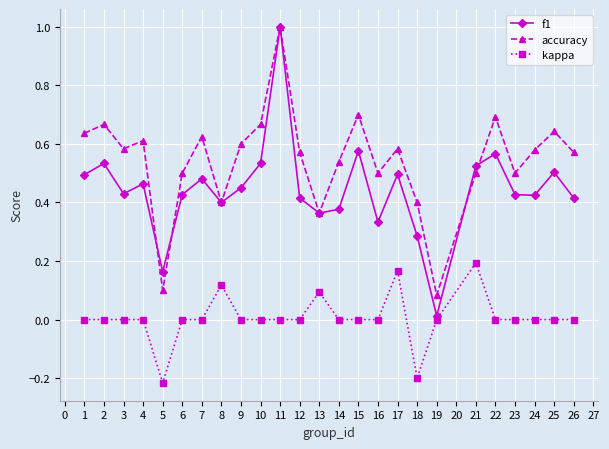

How many series are shown in this chart?

3